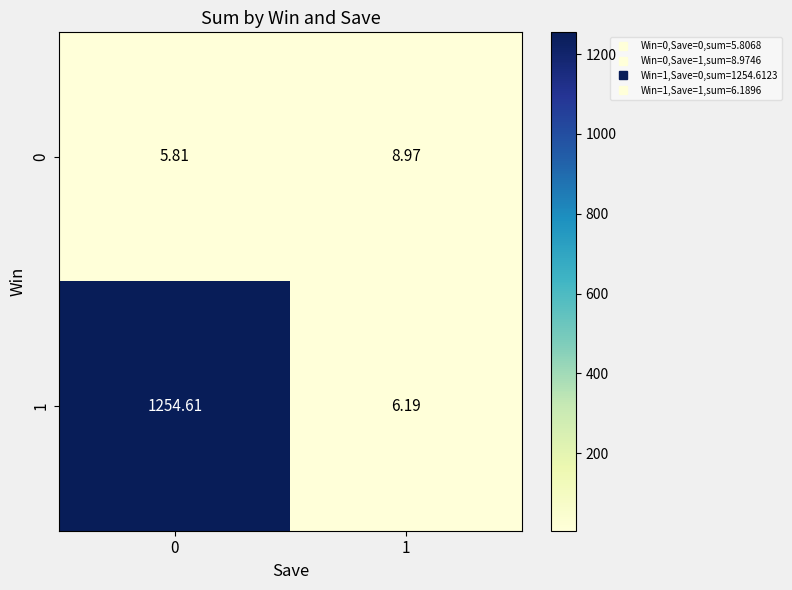

Rank the series at 0 from highest to lowest value.

1, 0